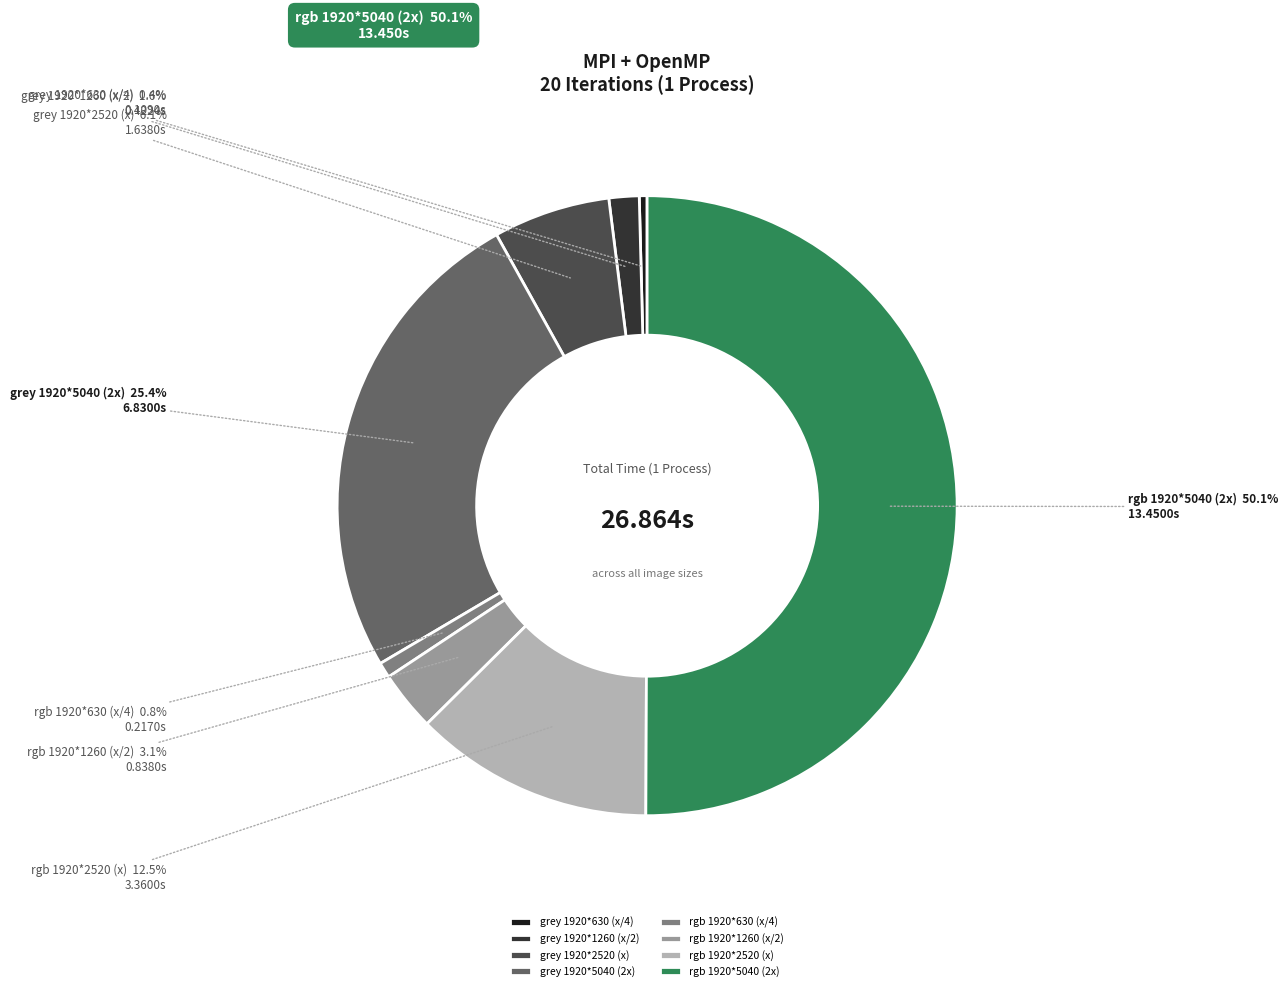

Which has a higher value, grey 1920*1260 (x/2) or grey 1920*630 (x/4)?

grey 1920*1260 (x/2)